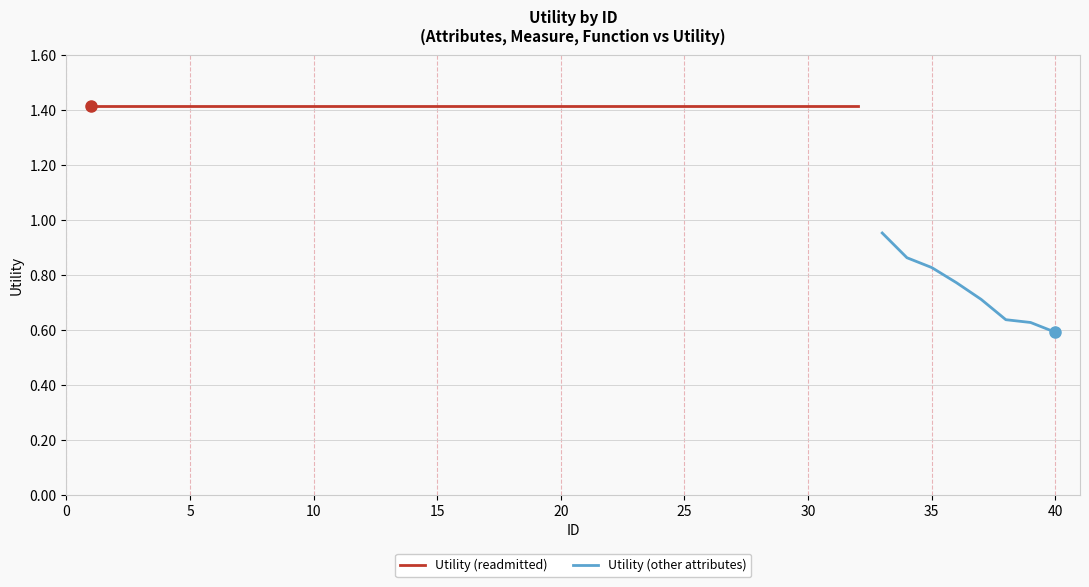

Where is Utility (other attributes) nearest to the value 0?

40